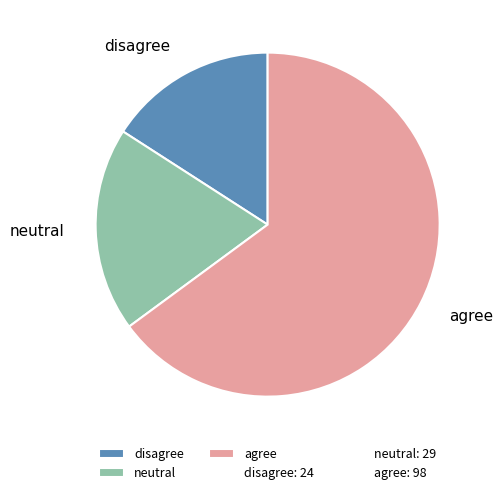

Count the number of slices in the pie.

3